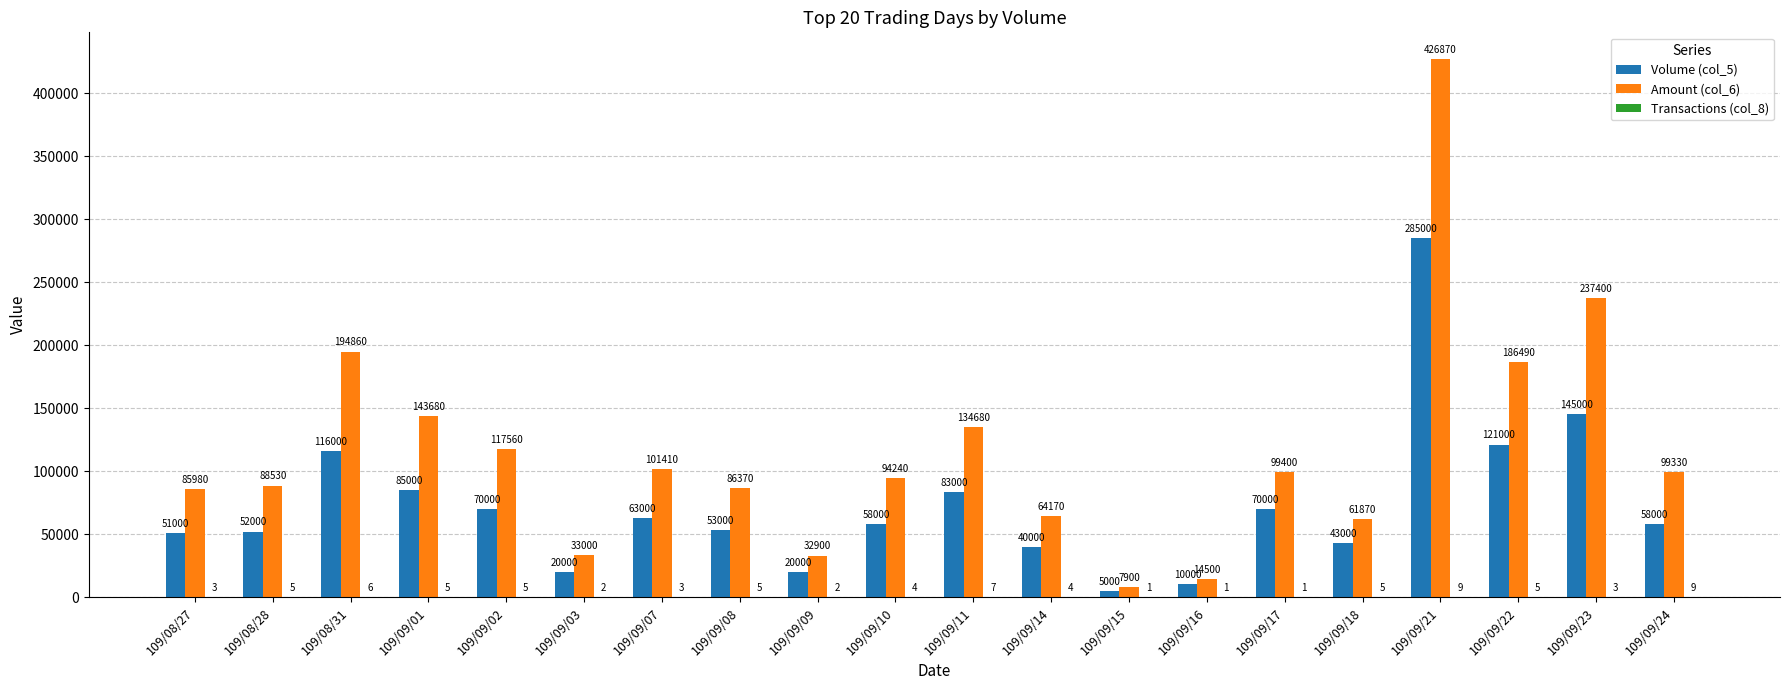

The Amount (col_6) series shows 31036 at 109/08/27. True or false?

False